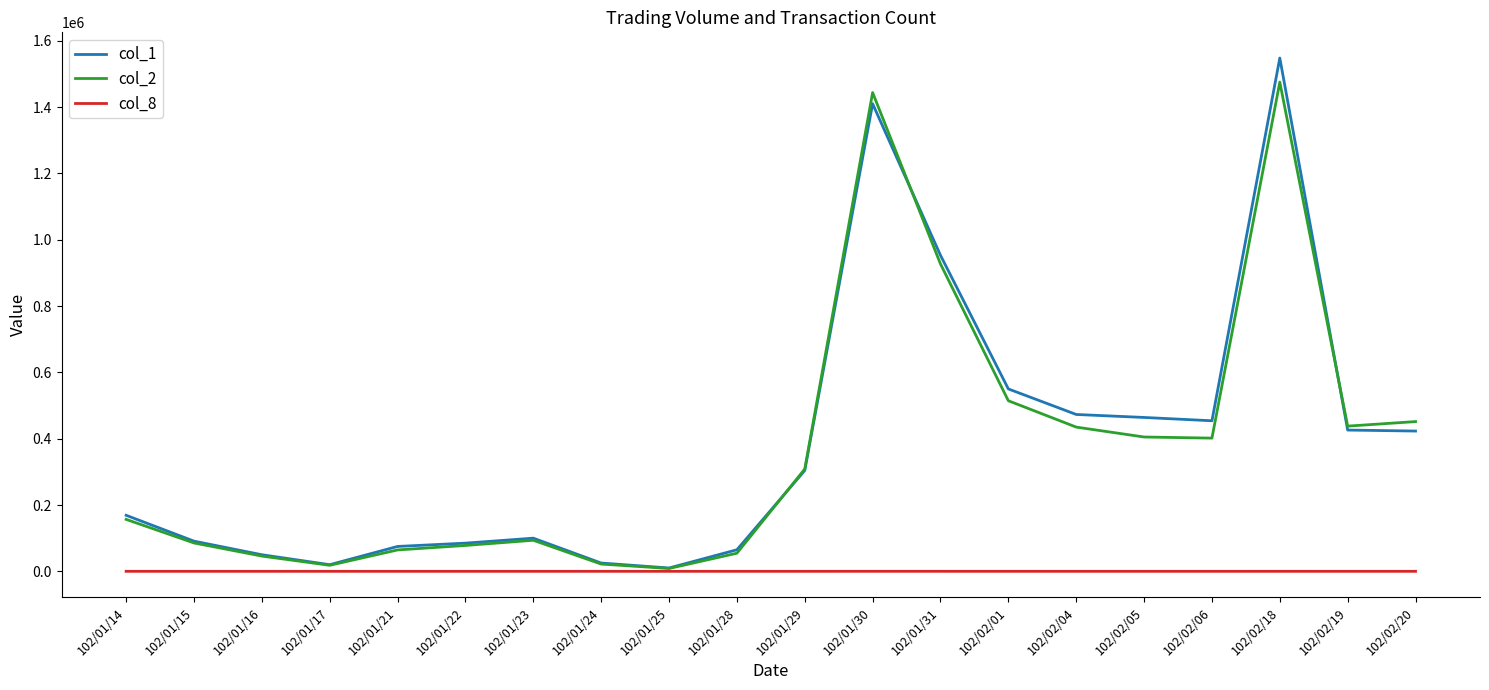

Which series has the widest spread of values?

col_1